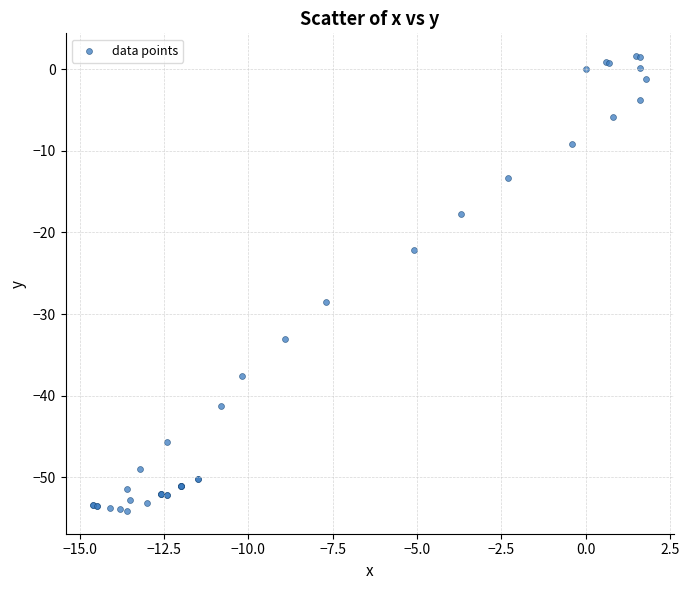

What Y value in the scatter plot is closest to -26?

-28.5